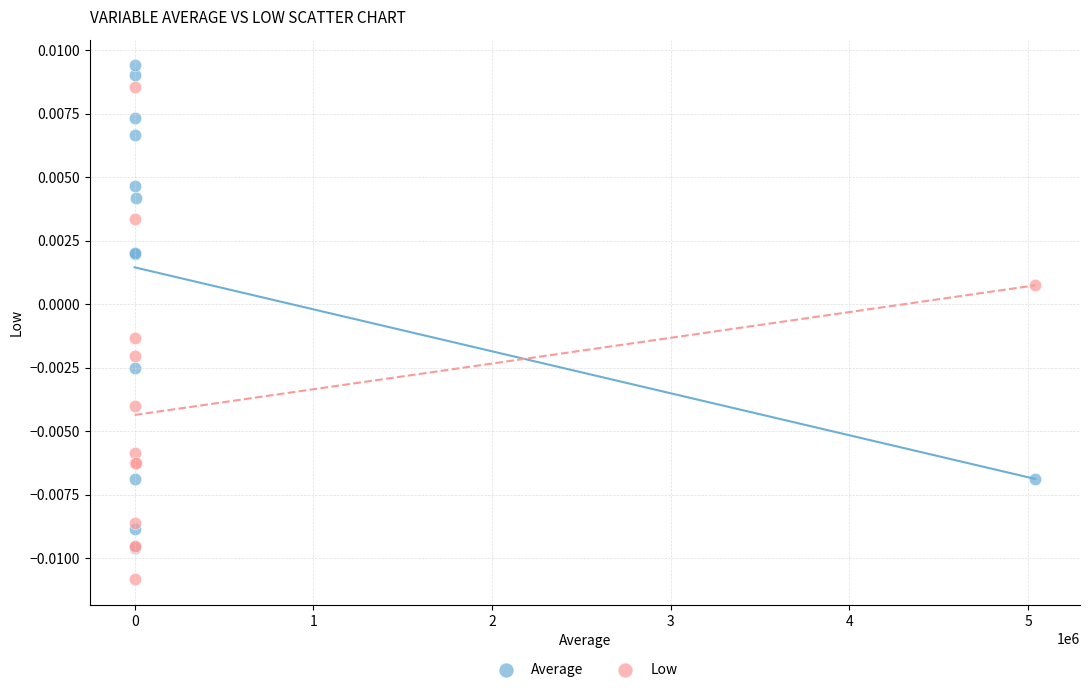

Which series contains the highest Y value?

Average